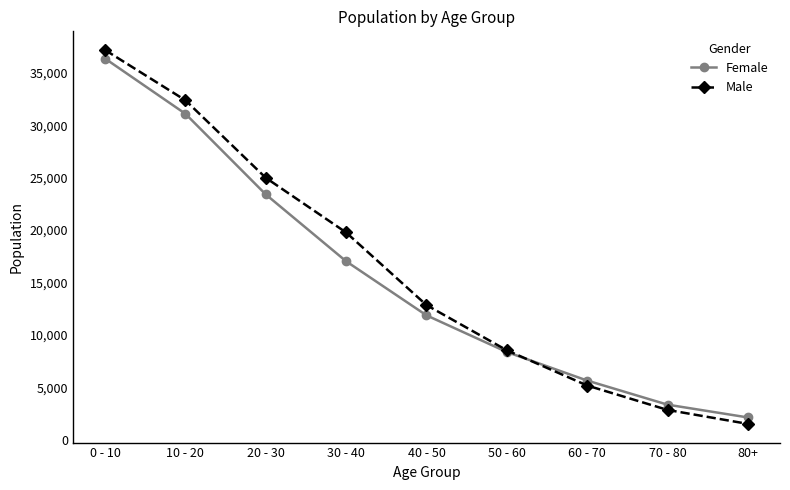

Which series has the largest range (max minus min)?

Male